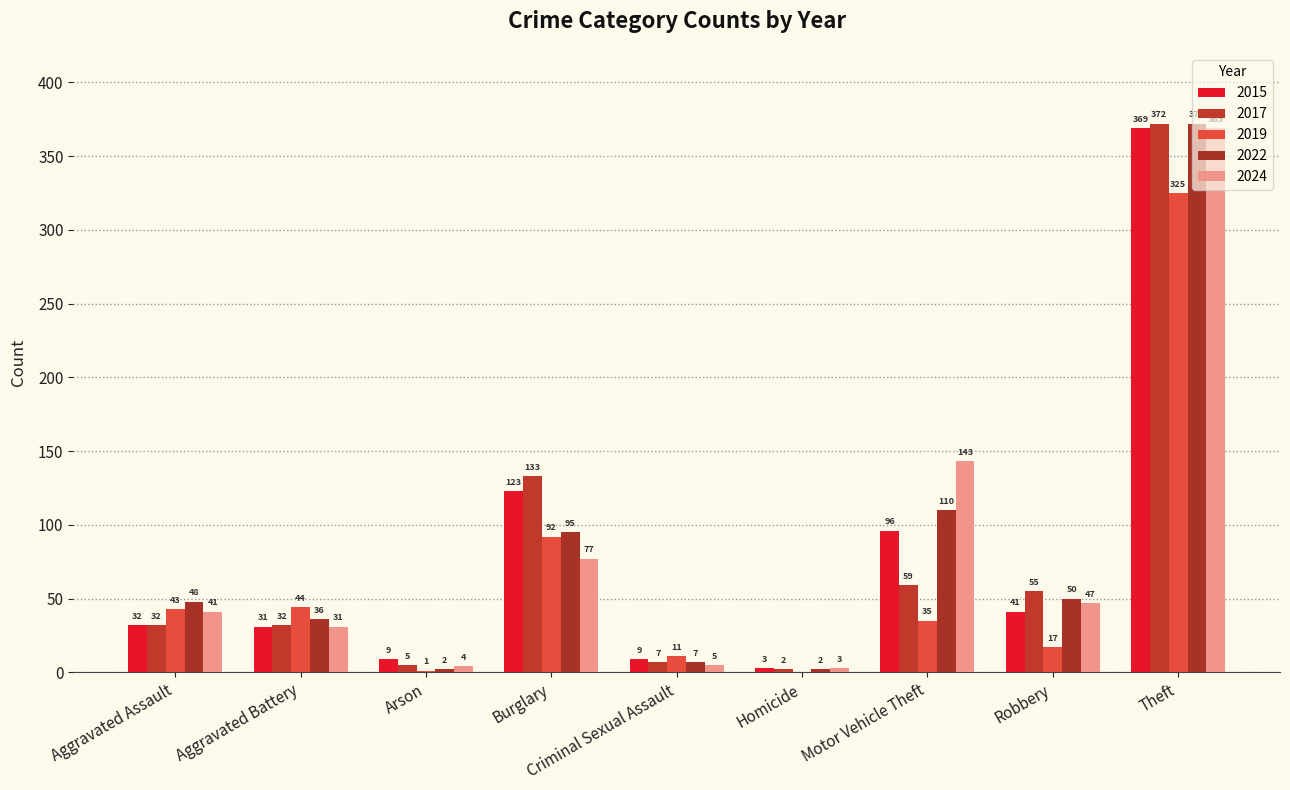

Are the bars horizontal?

No